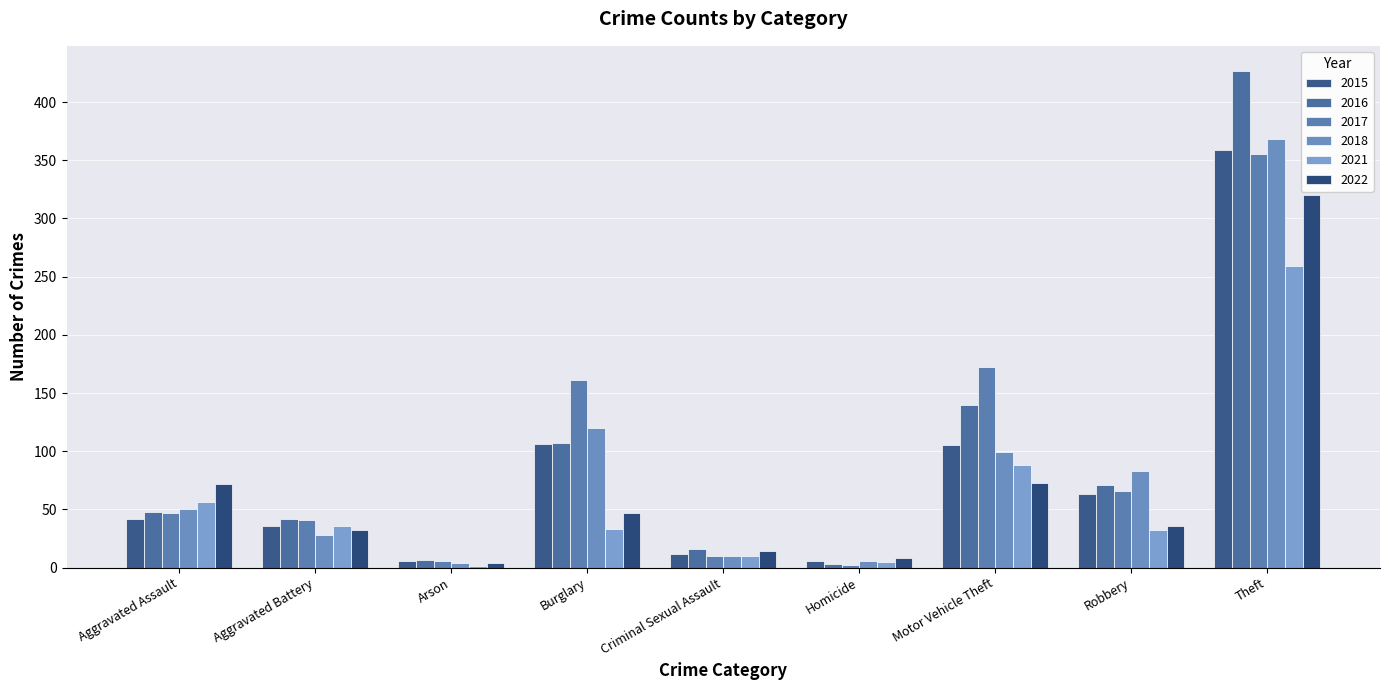

What is the difference between the second highest and minimum values in the 2022 series?

69